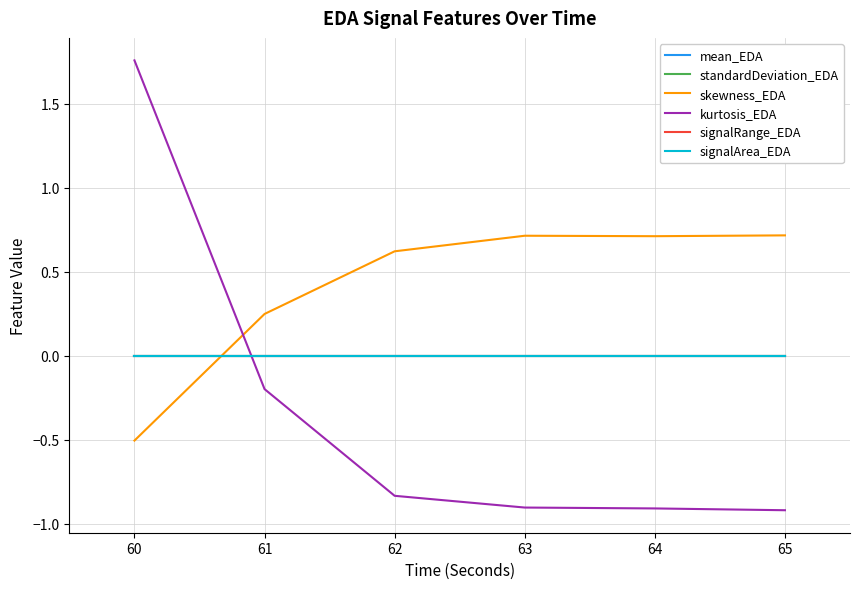

At which category does mean_EDA reach its first local peak?

63